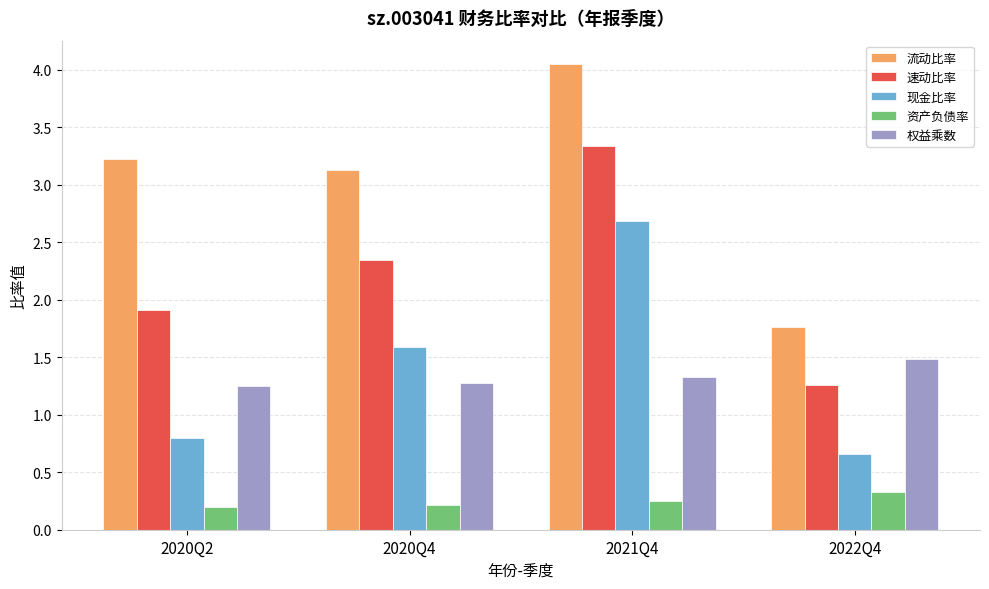

At 2021Q4, list the series in order from smallest to largest.

资产负债率, 权益乘数, 现金比率, 速动比率, 流动比率